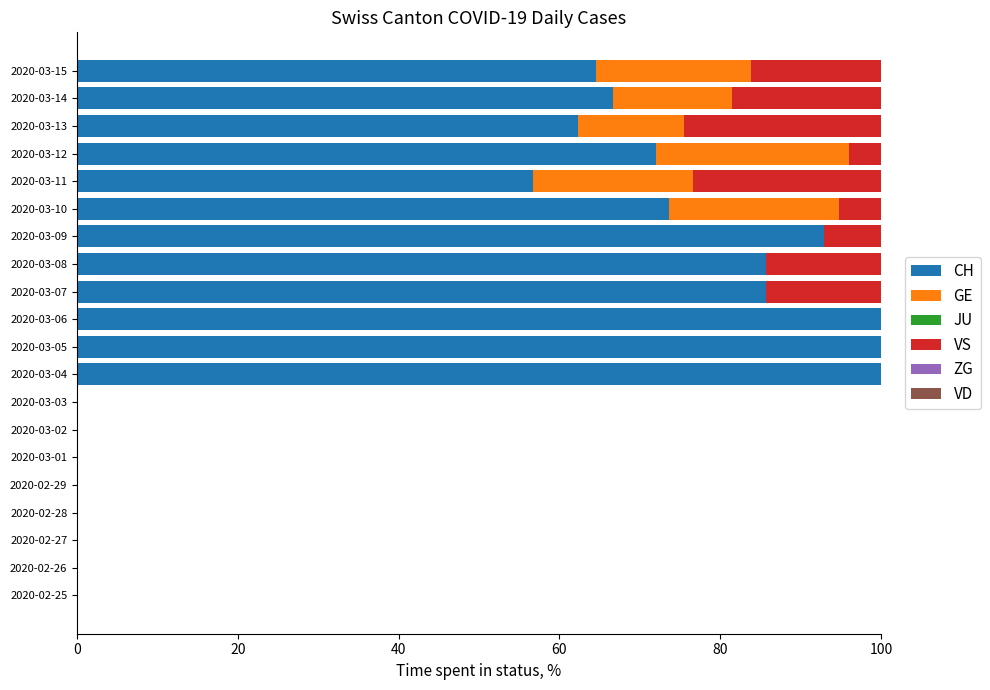

Is it true that CH equals 85.7 at 2020-03-08?

True